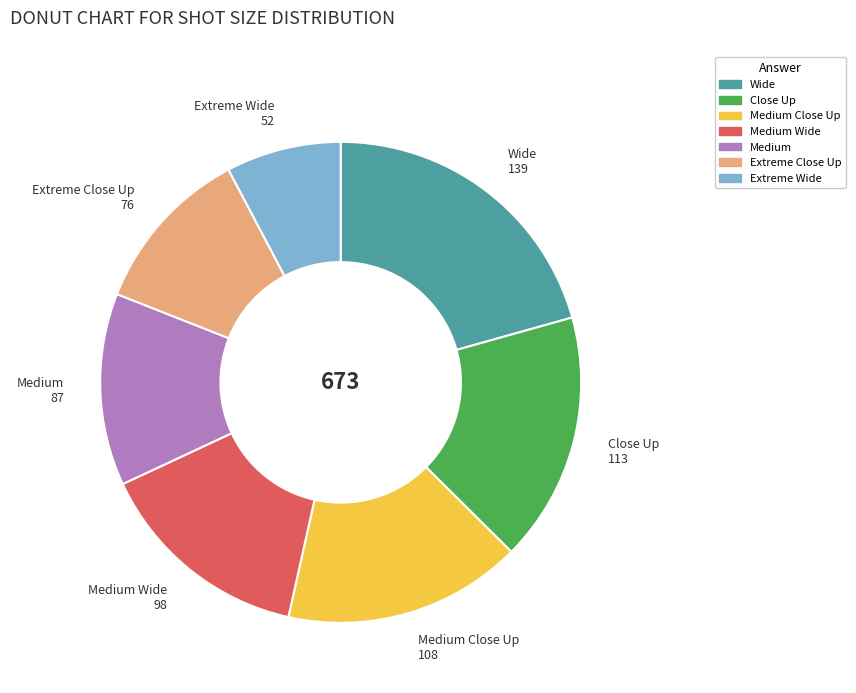

Count the number of slices in the pie.

7